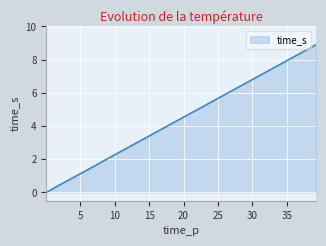

The chart shows a value of 0.0 at 0.51. True or false?

False